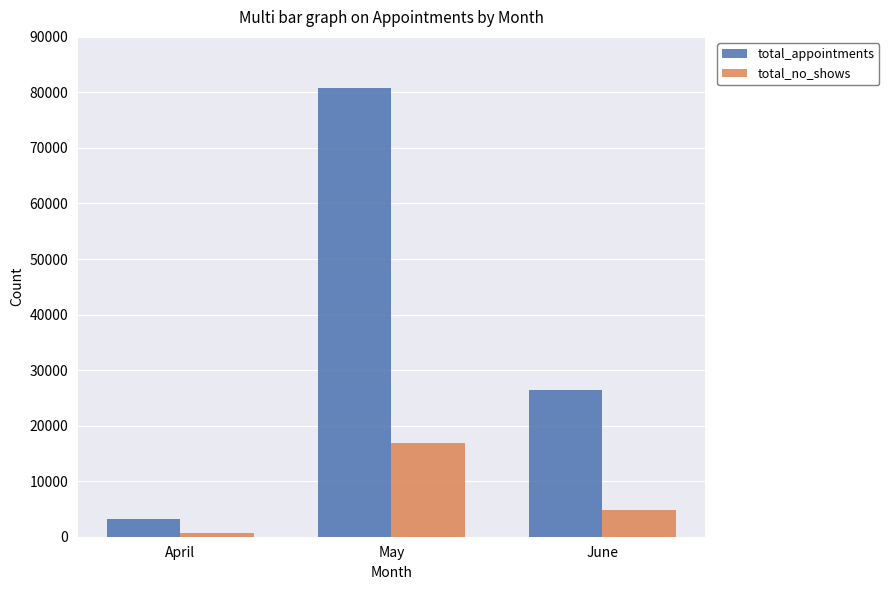

Which series has the widest spread of values?

total_appointments